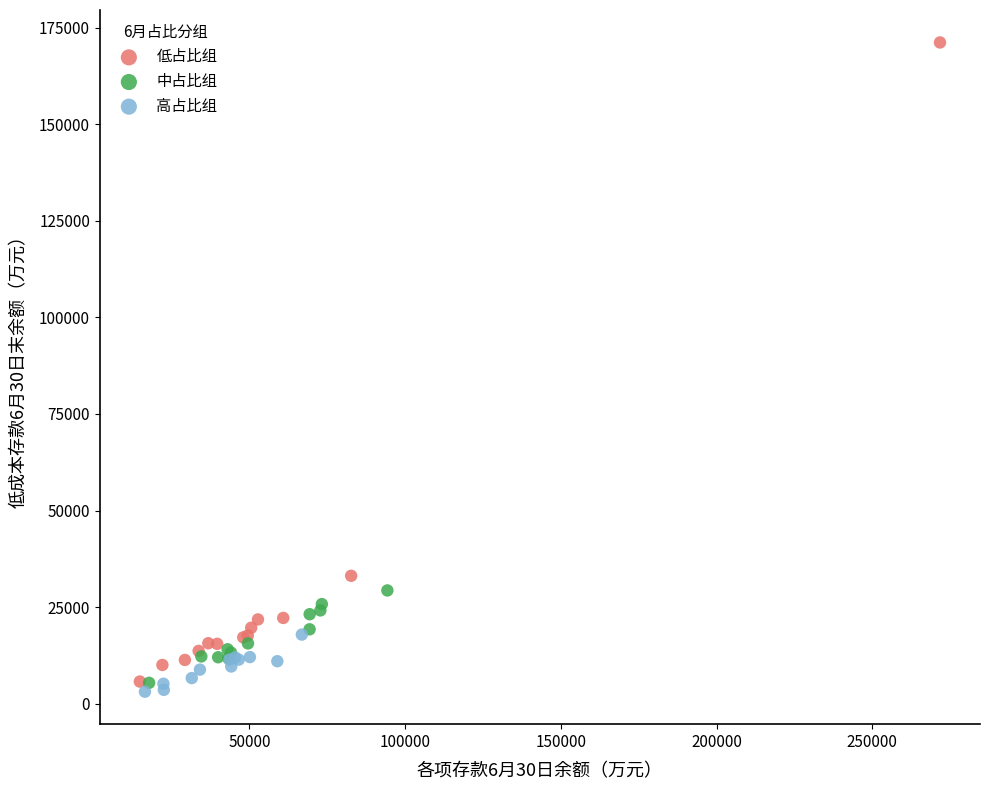

Which series contains the highest Y value?

低占比组